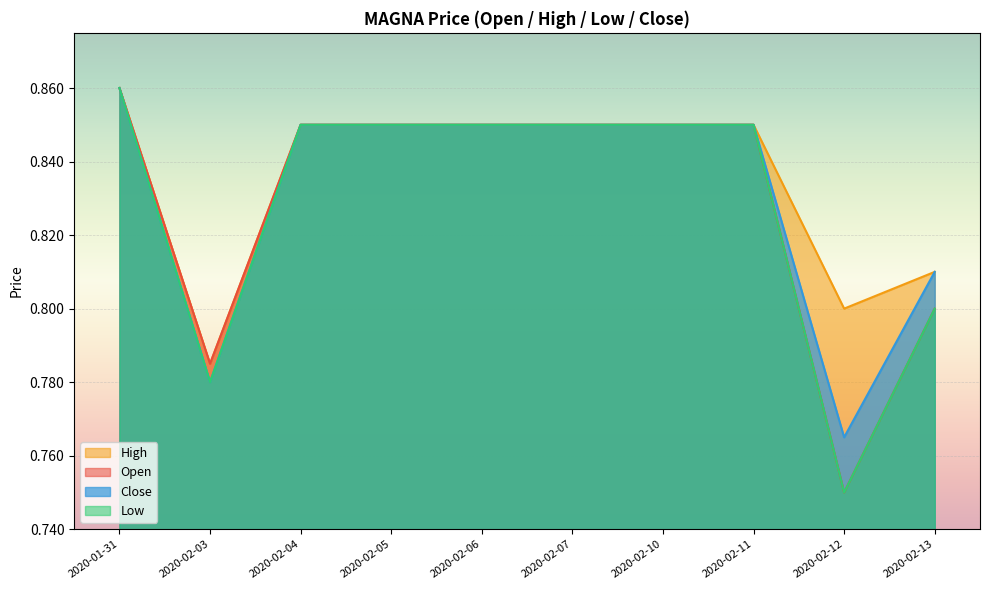

What is the highest value of the low series?

0.9